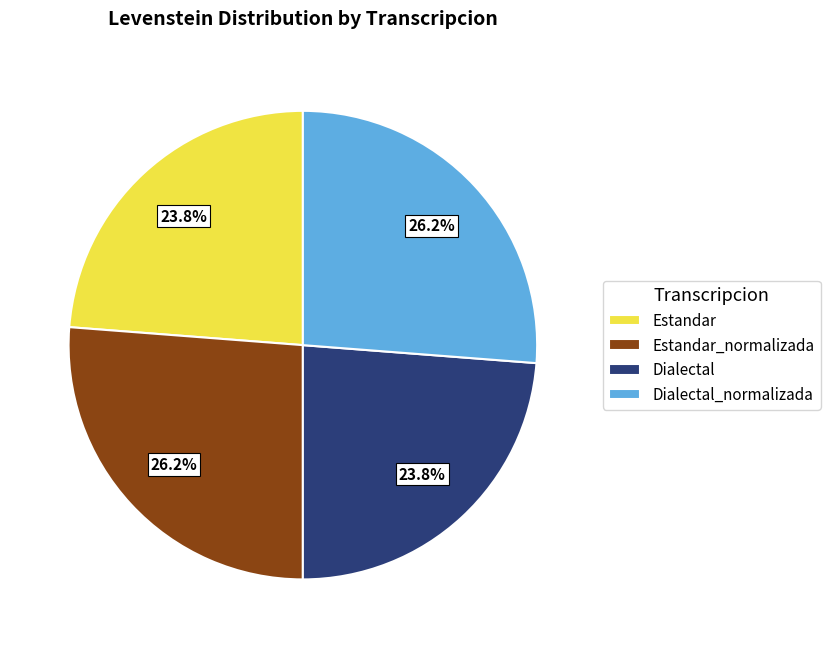

Is it true that Dialectal_normalizada is 16% of the pie?

False